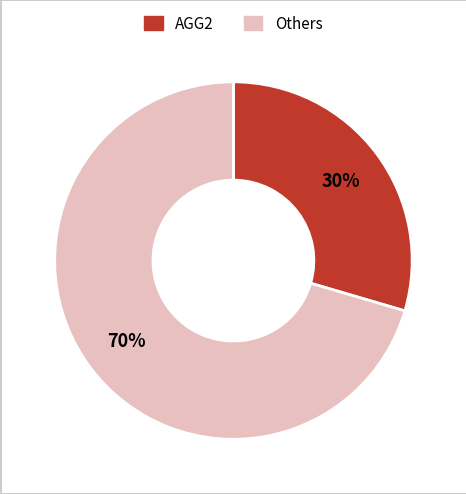

Is there any slice that represents more than half of the pie?

Yes